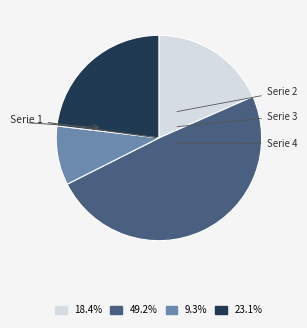

What is the change in value from Serie 1 to Serie 3?

-0.2